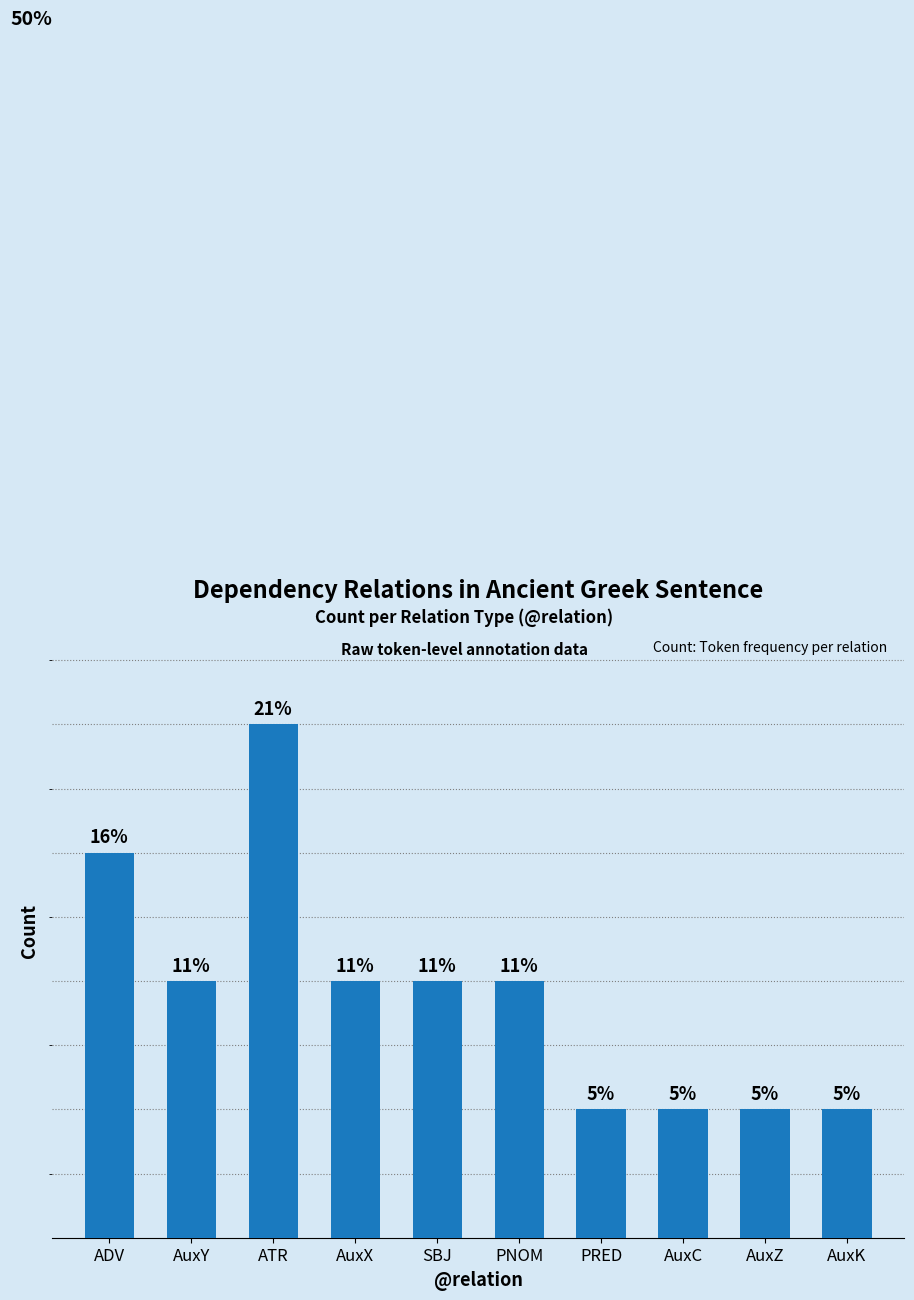

What is the label of the 1st bar from the right?

AuxK